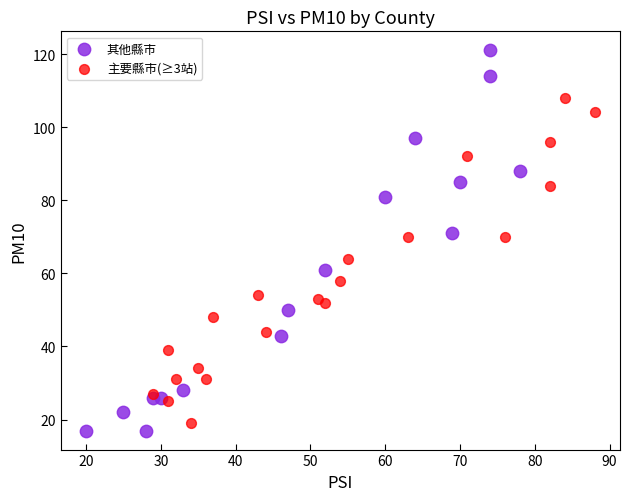

Which series has the largest Y range (max minus min)?

其他縣市